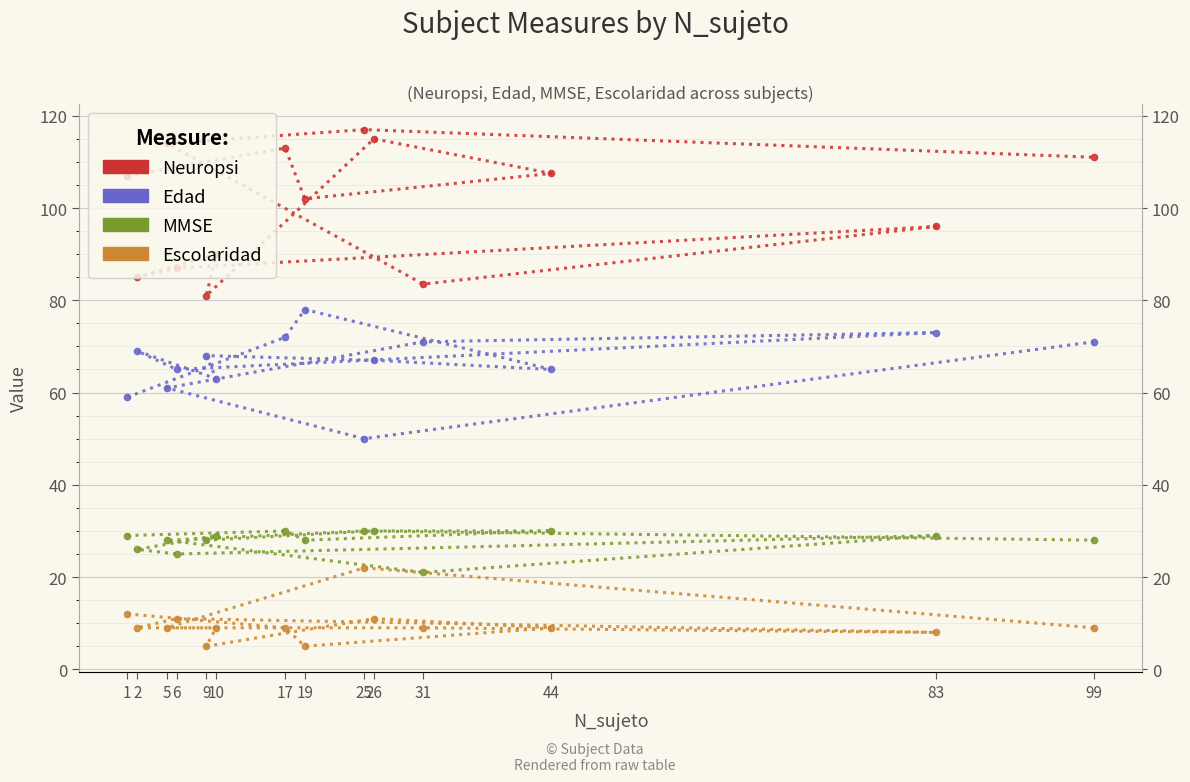

Which series changed the most between 17 and 10?

Neuropsi